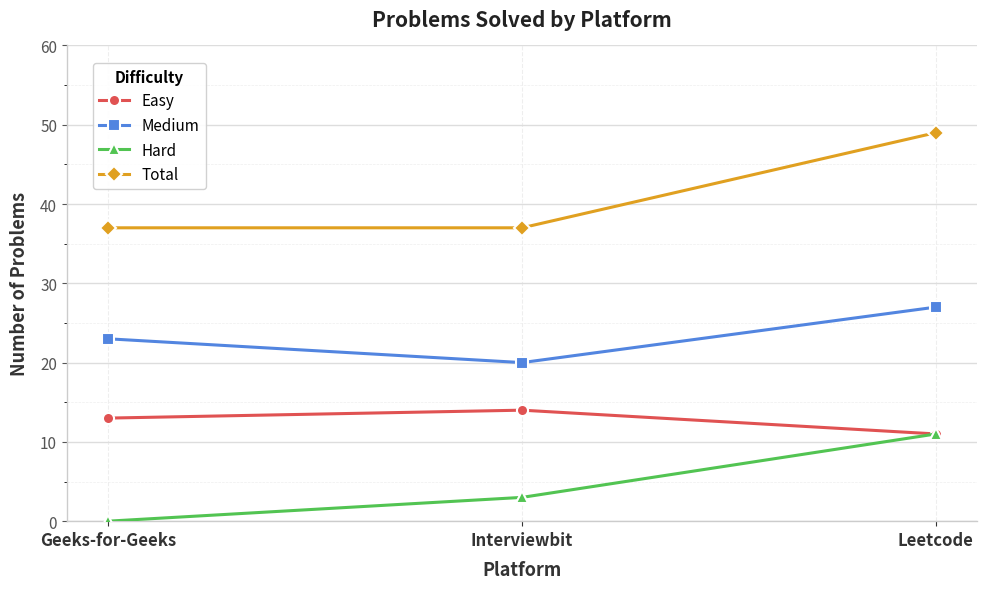

What is the label of the 2nd point from the left?

Interviewbit